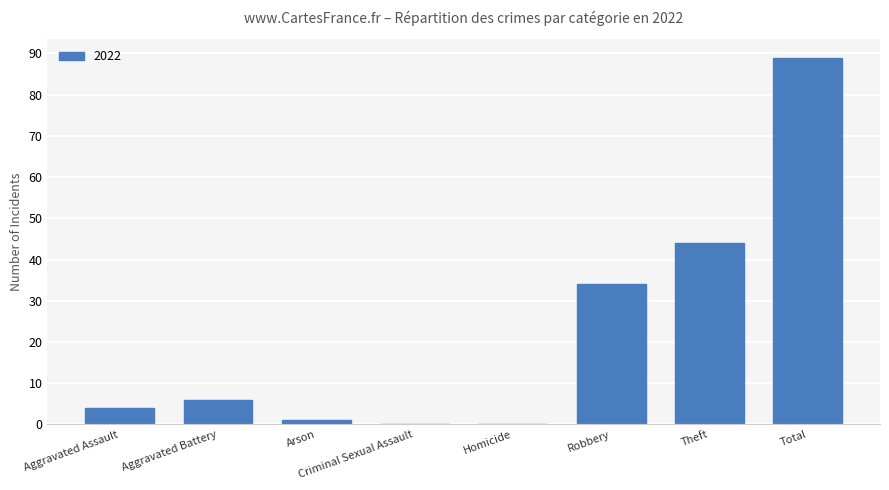

What is the change in value from Aggravated Assault to Criminal Sexual Assault?

-4